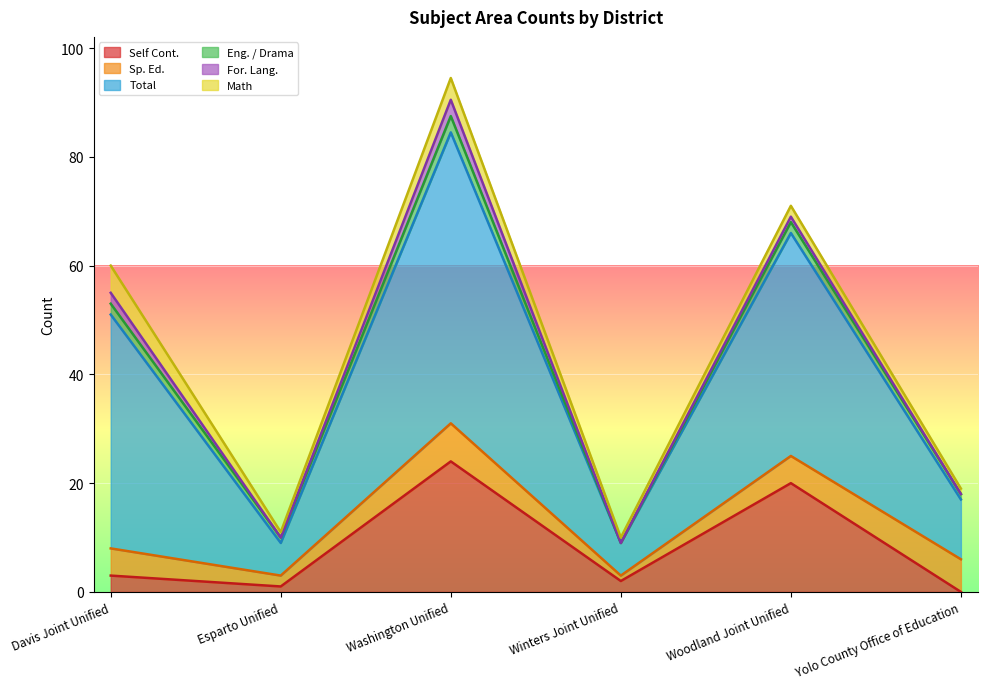

What is the sum of the Total values at Davis Joint Unified and Woodland Joint Unified?

84.0